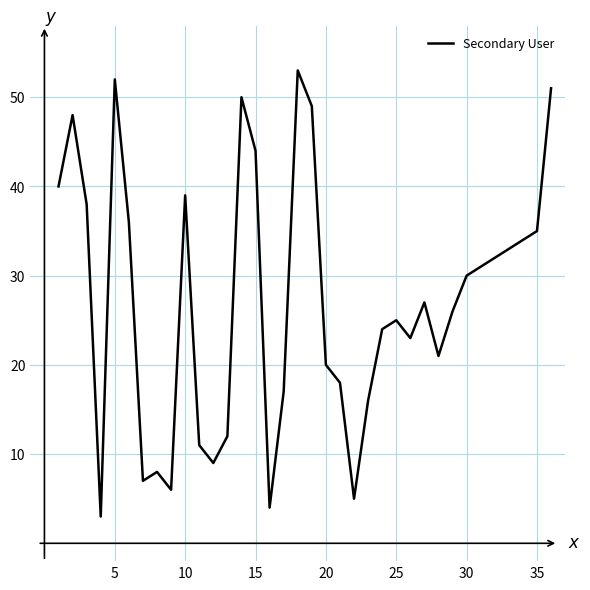

What is the greatest value displayed?

53